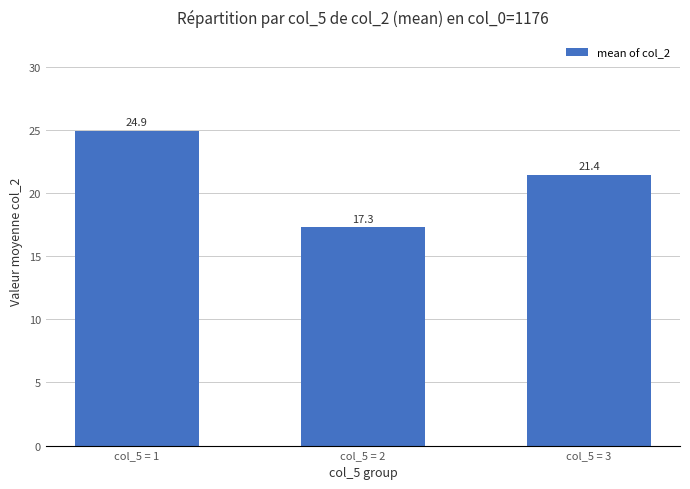

How many values exceed 21?

2